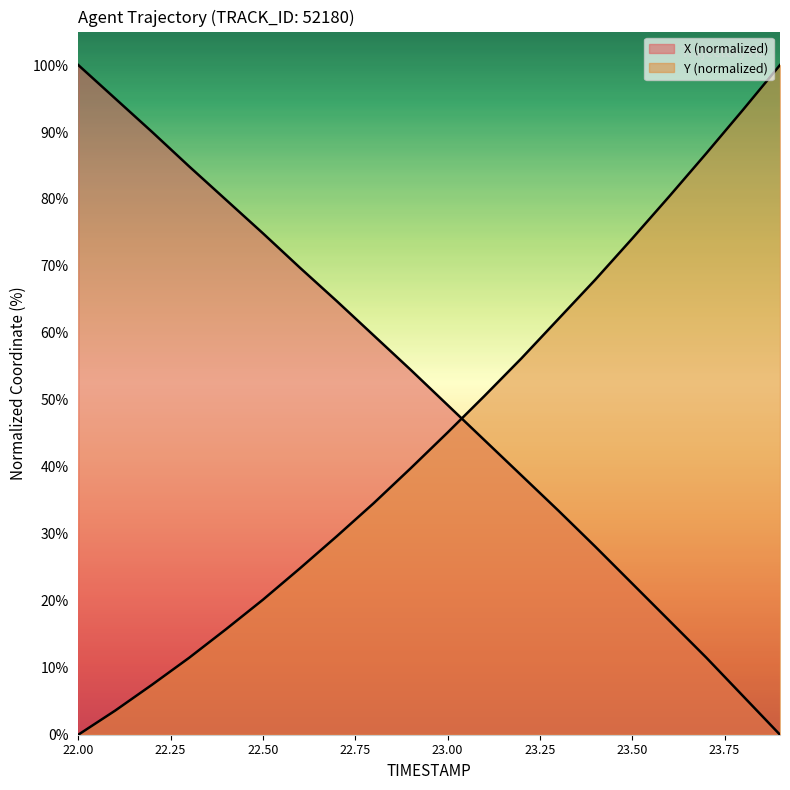

Is the value of X at 22.3 greater than the value of Y at 23.4?

Yes